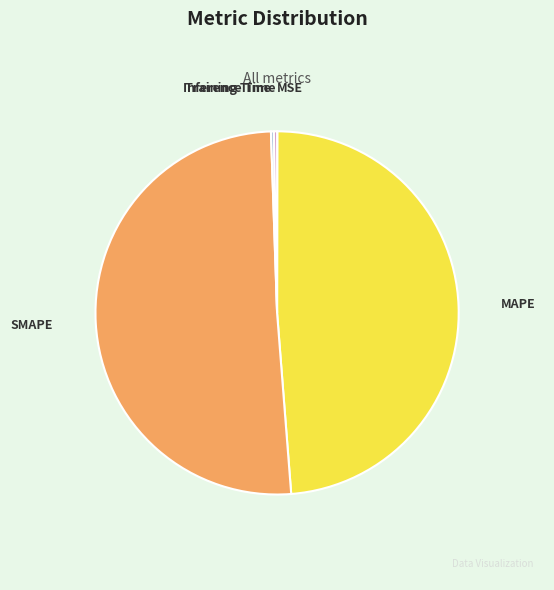

Does any single category account for the majority?

Yes